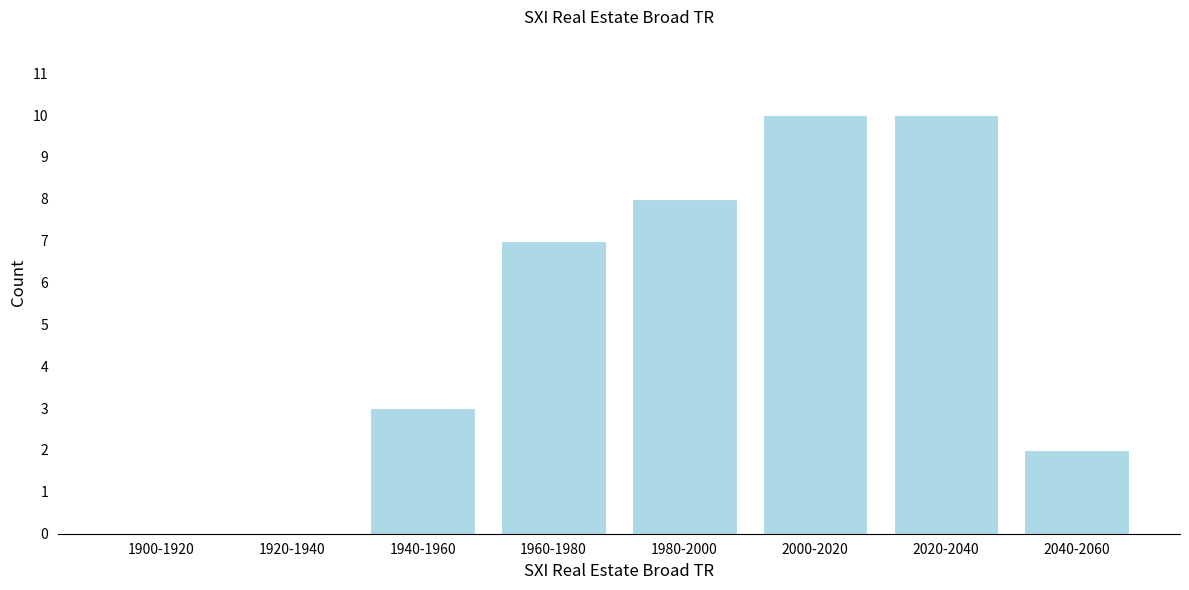

Reading left to right, list all the values displayed in this chart.

1900-1920=0	1920-1940=0	1940-1960=3	1960-1980=7	1980-2000=8	2000-2020=10	2020-2040=10	2040-2060=2